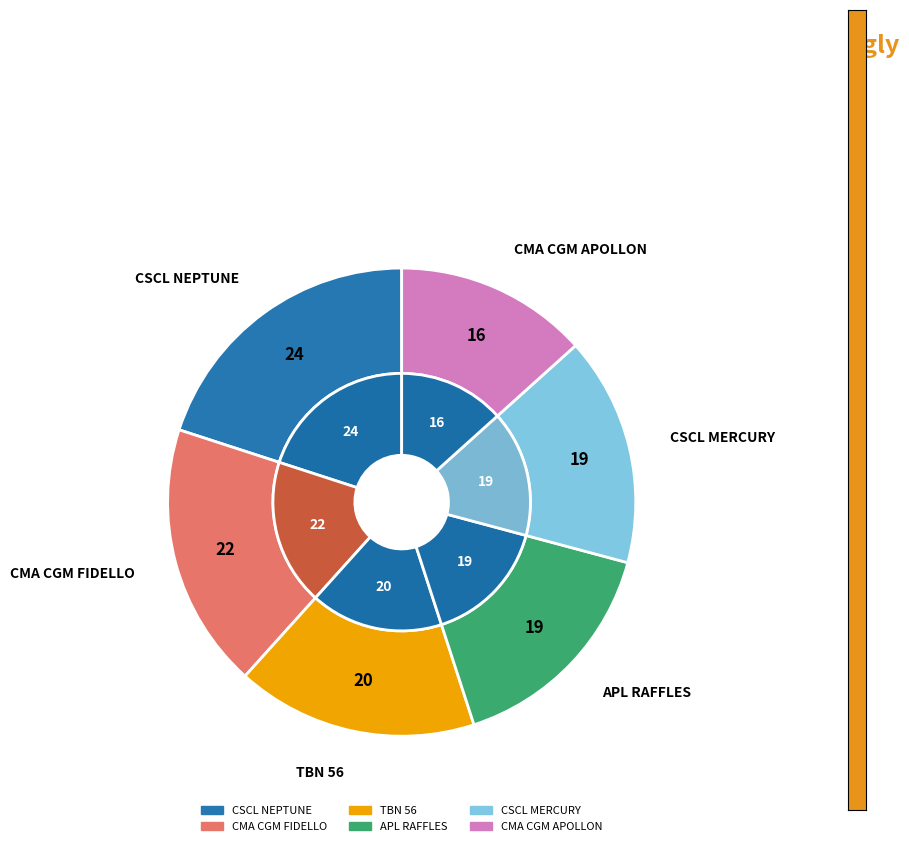

How many slices are in this pie chart?

6